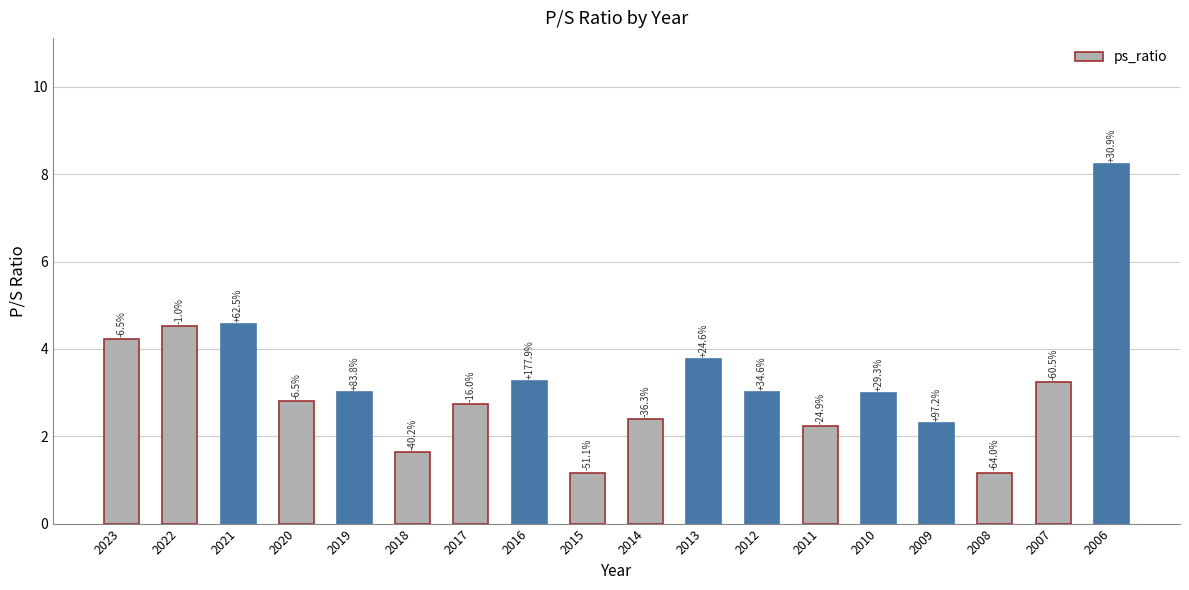

How many bars are there in total?

18